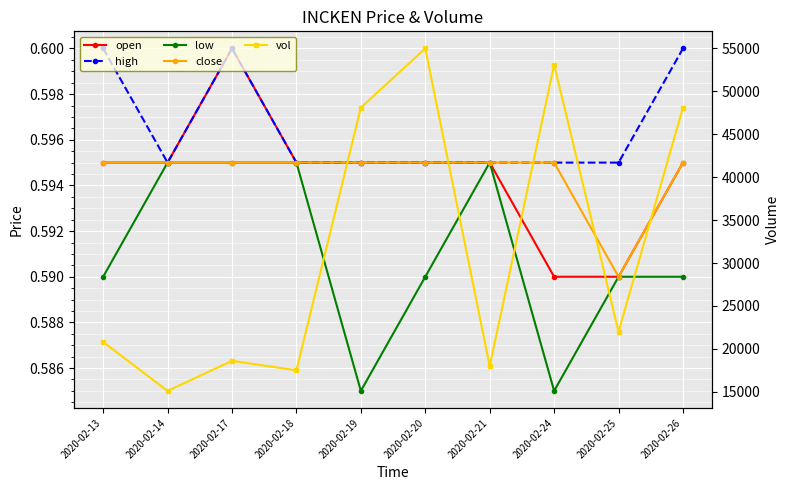

At which label does vol reach its peak?

2020-02-20